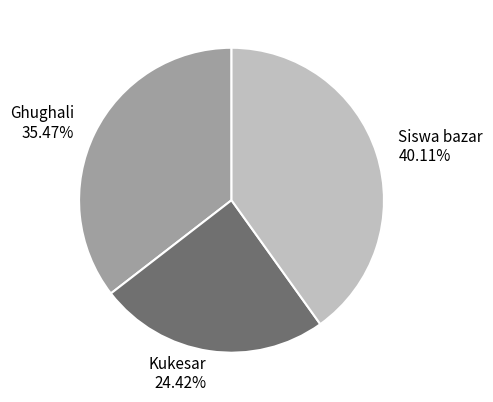

To the nearest percent, what is the difference between the largest and smallest slice percentages?

16%